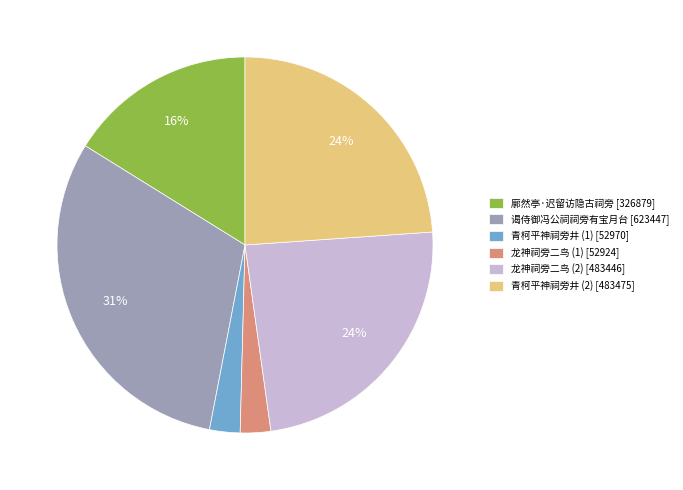

Does any single category account for the majority?

No